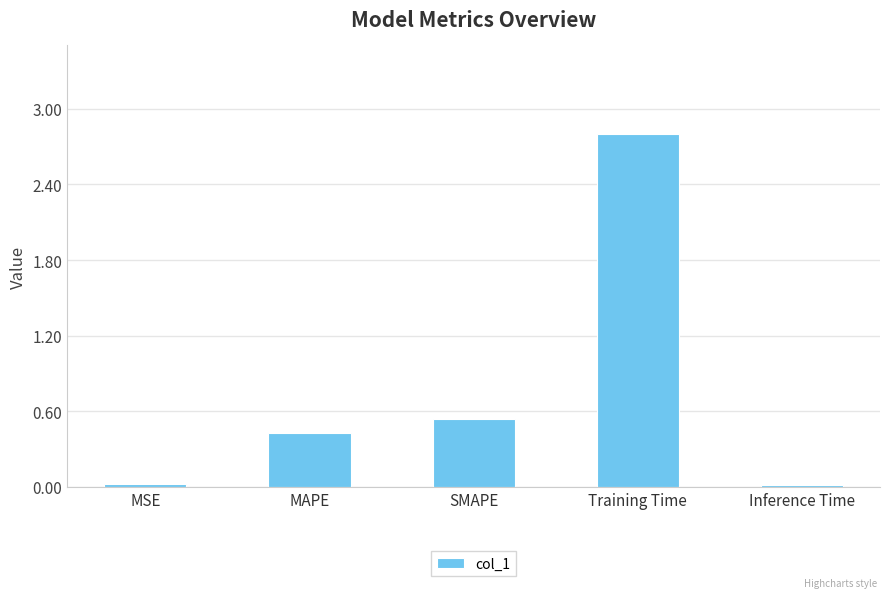

Where is the data nearest to the value 1?

SMAPE